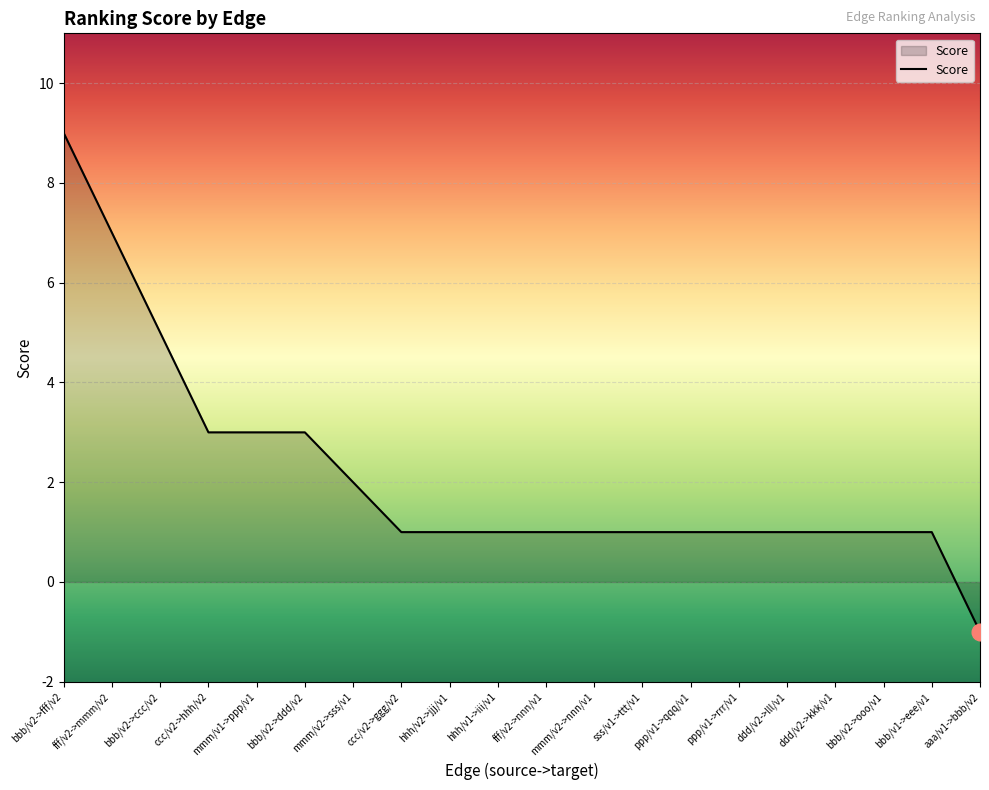

What is the difference between the maximum and minimum values?

10